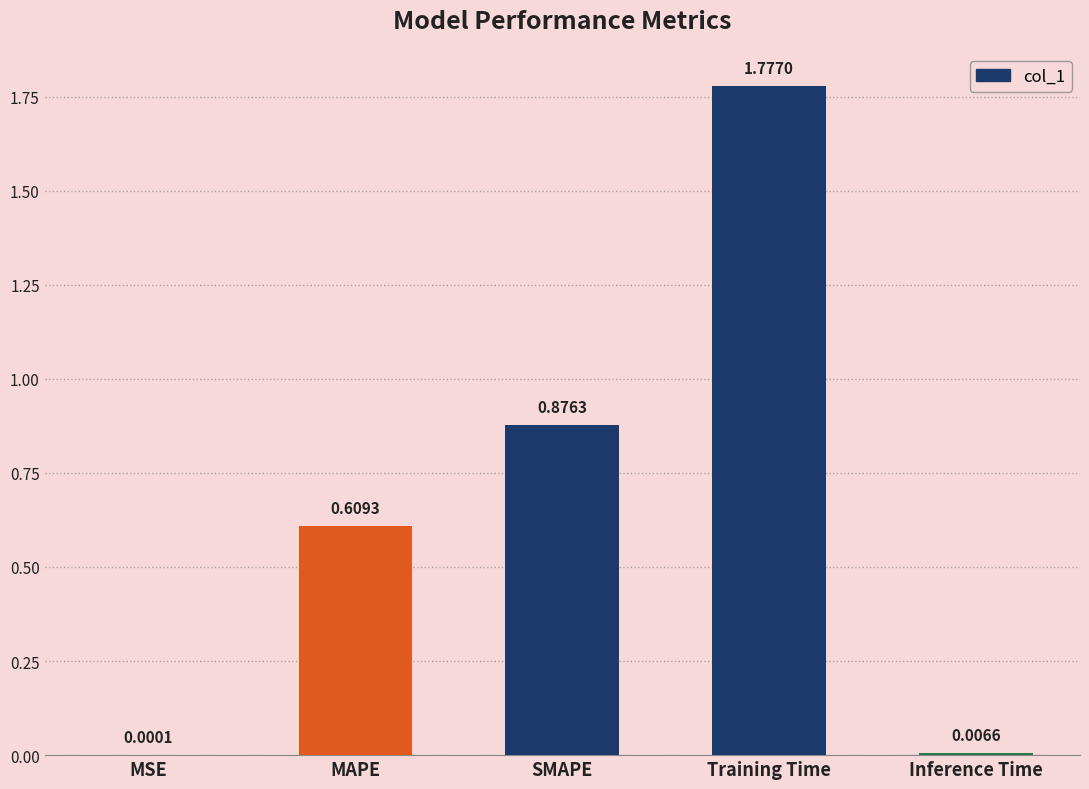

Which label corresponds to the largest value in the chart?

Training Time